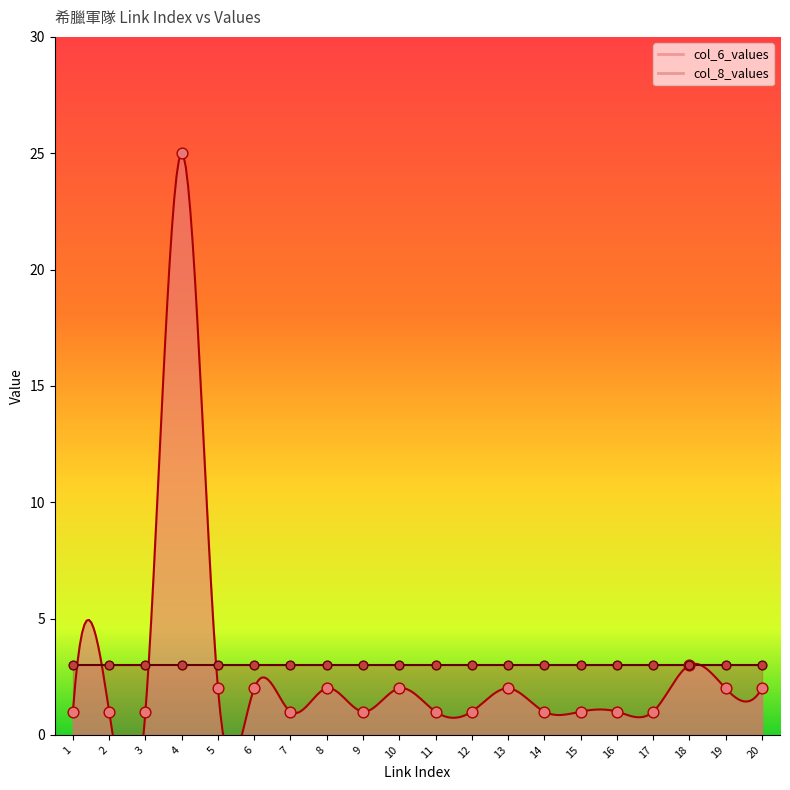

At which category is the sum across all series the highest?

4